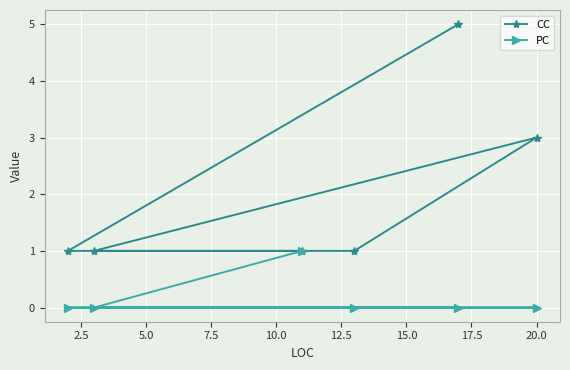

What are all the series names shown in the legend?

CC, PC